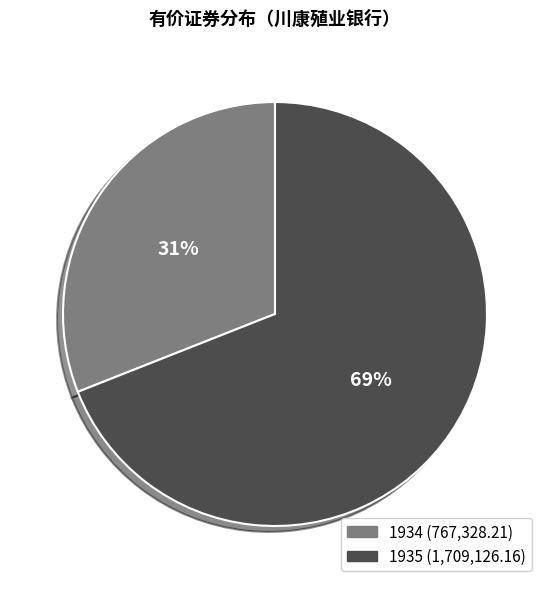

To the nearest percent, what is the combined percentage of 1935 and 1934?

100%